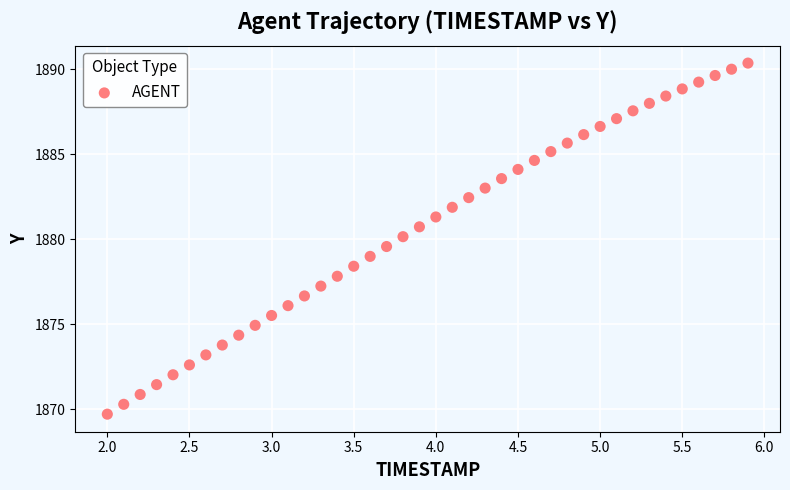

What is the range of X values (max minus min)?

3.9